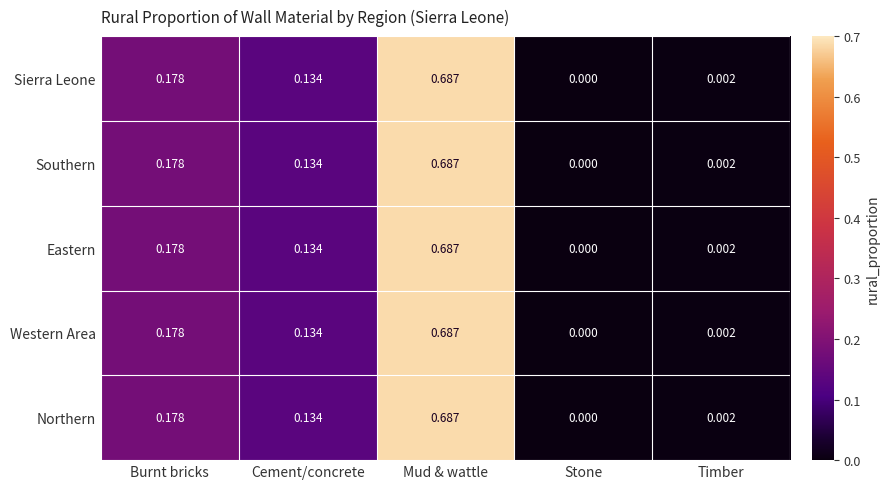

List the labels in order of Eastern value, smallest first.

Stone, Timber, Cement/concrete, Burnt bricks, Mud & wattle